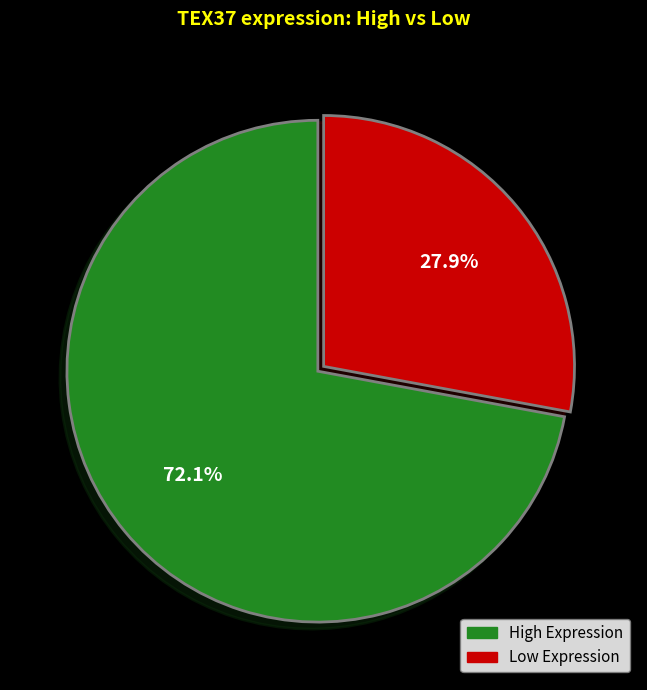

Does any single category account for the majority?

Yes